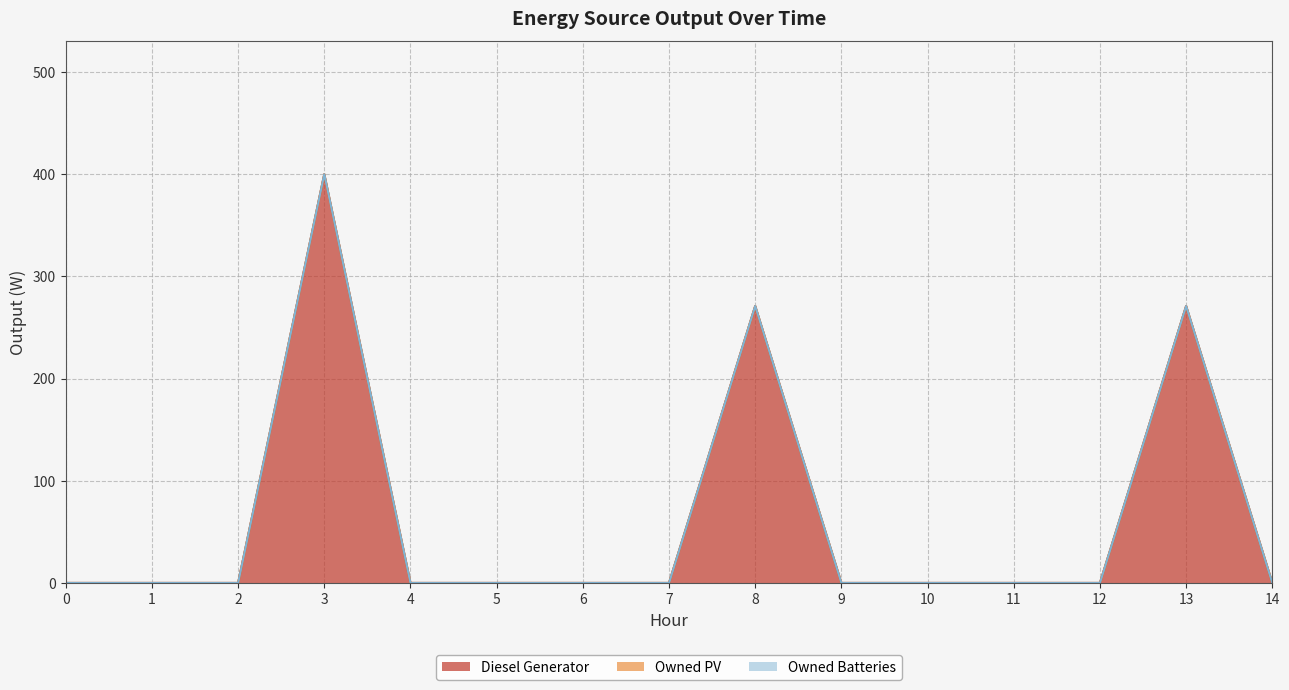

What are all the series names shown in the legend?

Diesel Generator, Owned PV, Owned Batteries